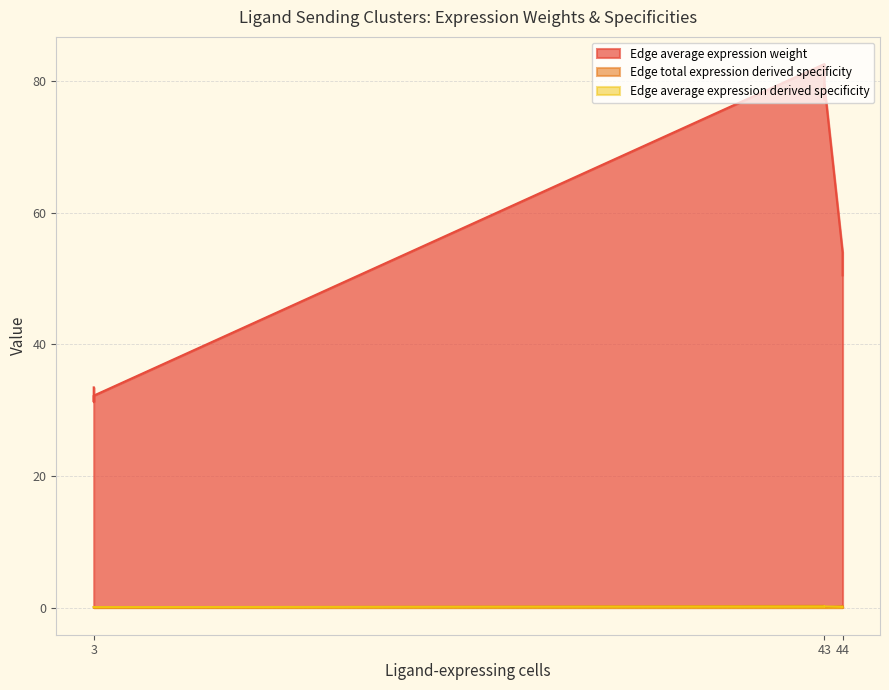

True or false: Edge average expression derived specificity and Edge average expression weight cross at least once.

False